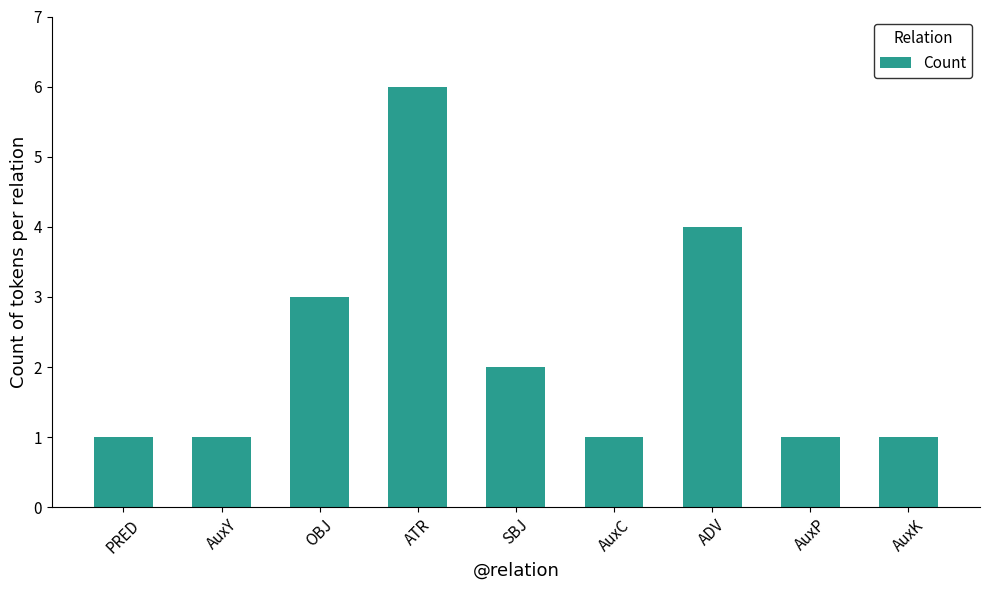

Read the value at AuxC.

1